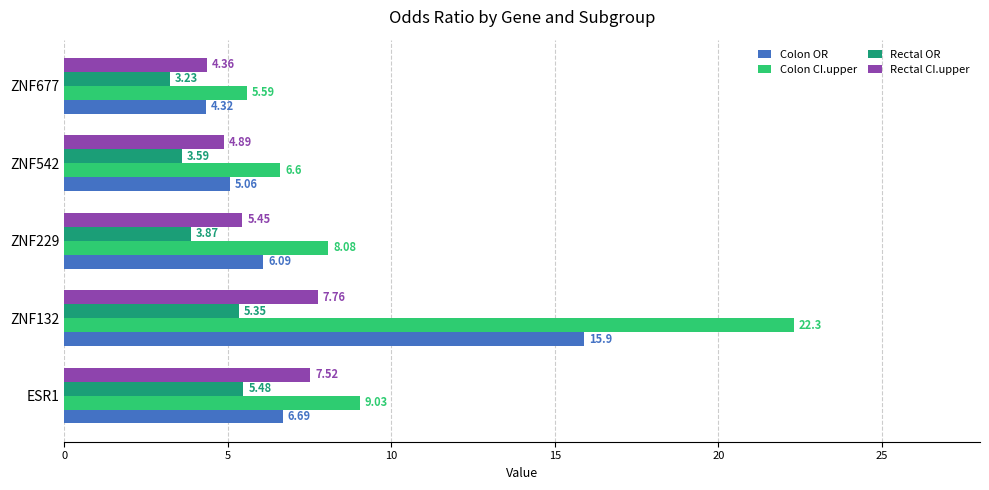

What is the spread (max minus min) of values at ZNF677?

2.4